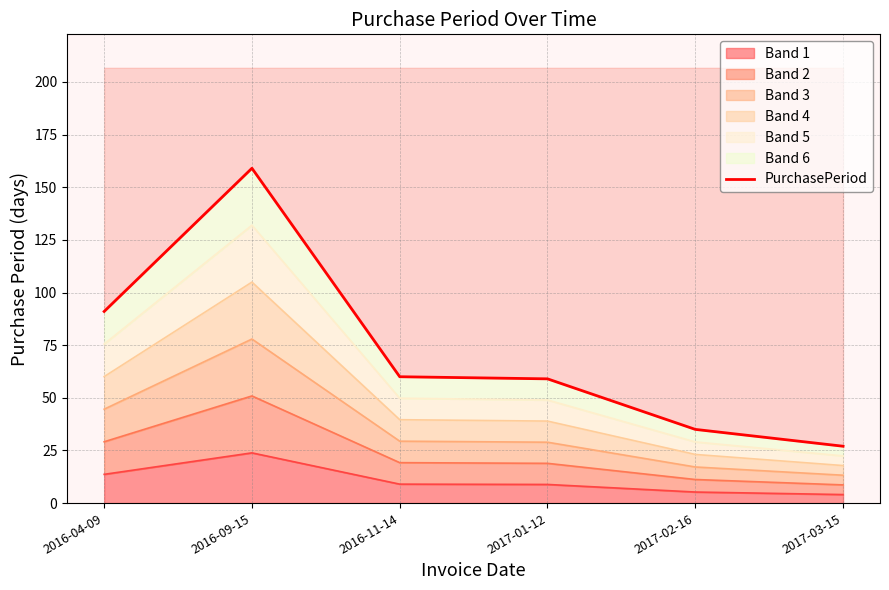

What is the maximum value shown in the chart?

159